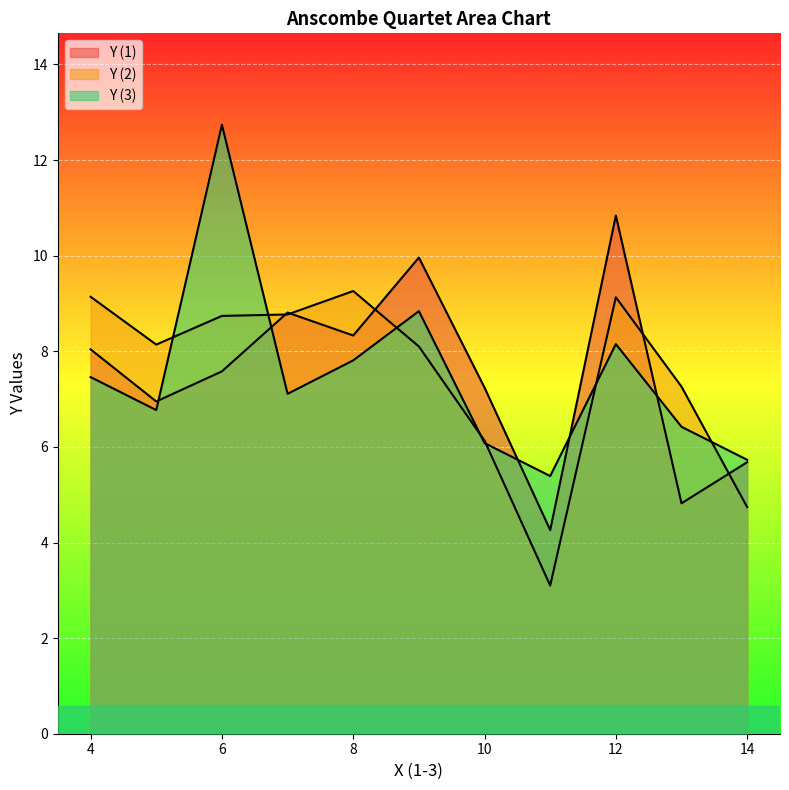

Which series has the largest range (max minus min)?

Y (3)